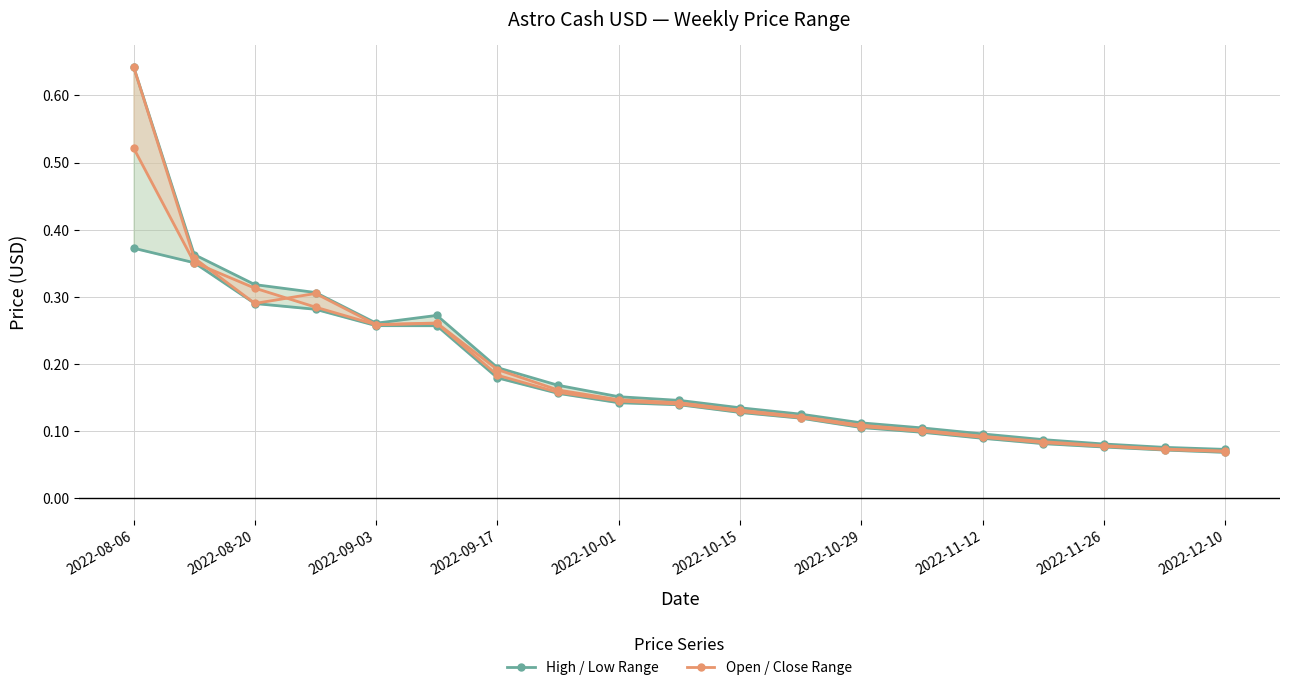

What value does the Open / Close Range series have at 2022-10-15?

0.1